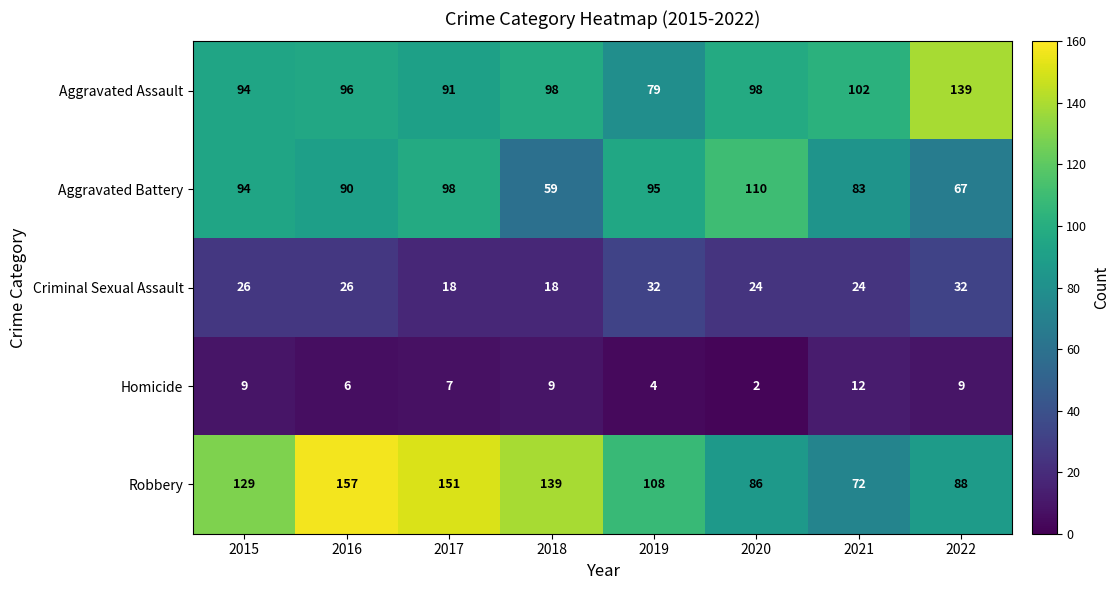

At how many categories does at least one series exceed 143?

2